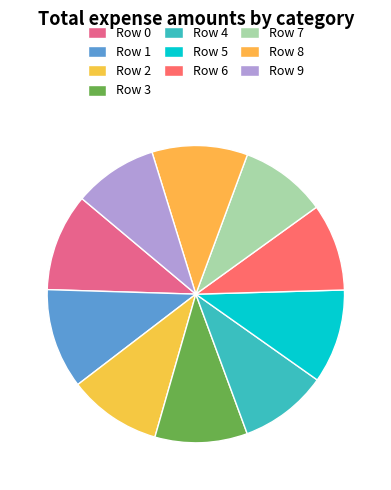

To the nearest percent, what percentage of the pie is Row 1?

11%